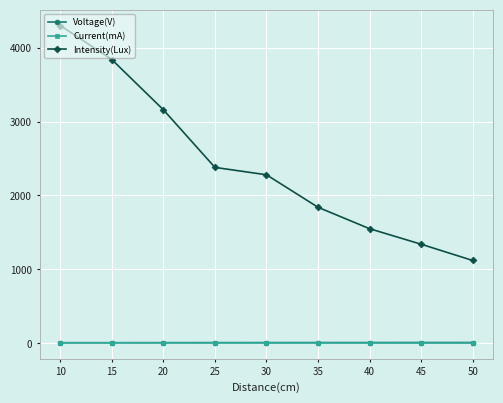

What is the spread (max minus min) of values at 25?

2375.5